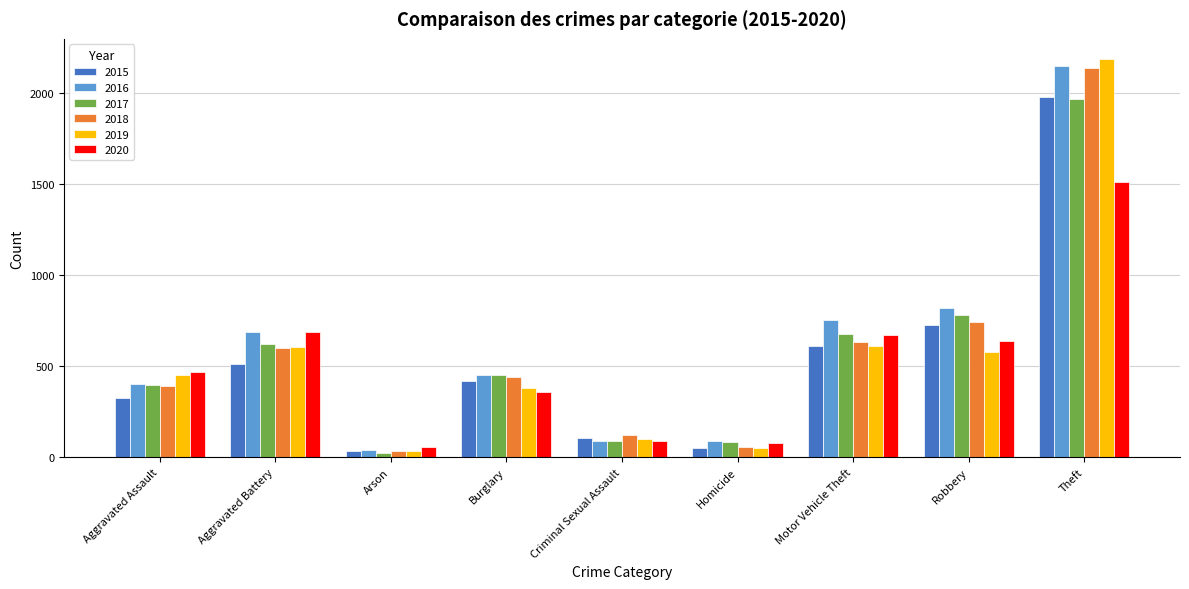

Is the value of 2018 at Robbery greater than the value of 2020 at Homicide?

Yes